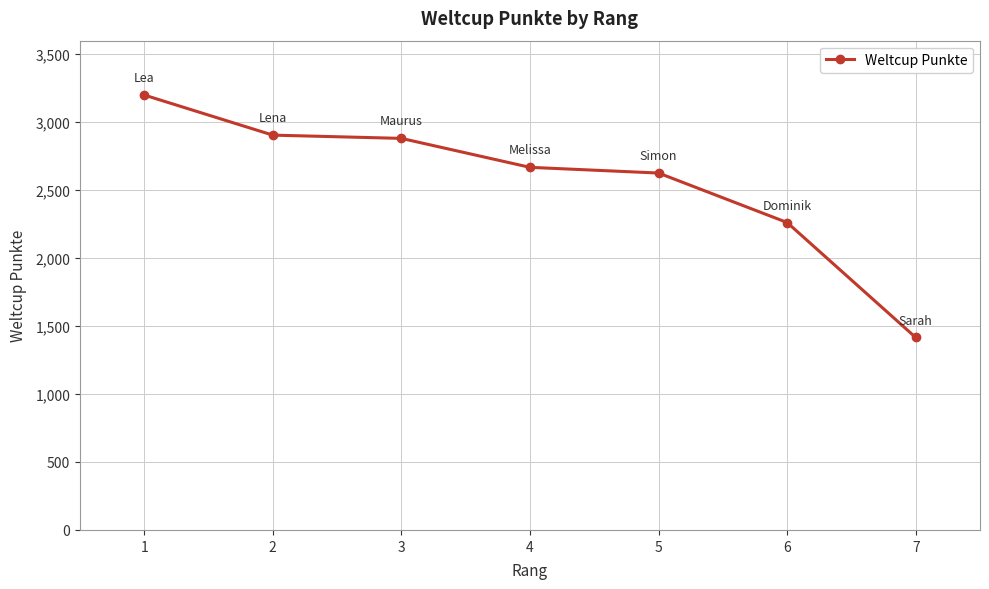

True or false: the data shows 2668 at 4.

True